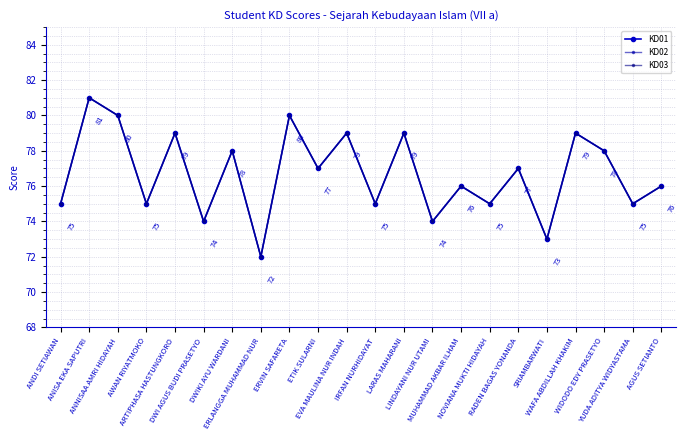

Does the chart have visible grid lines?

Yes